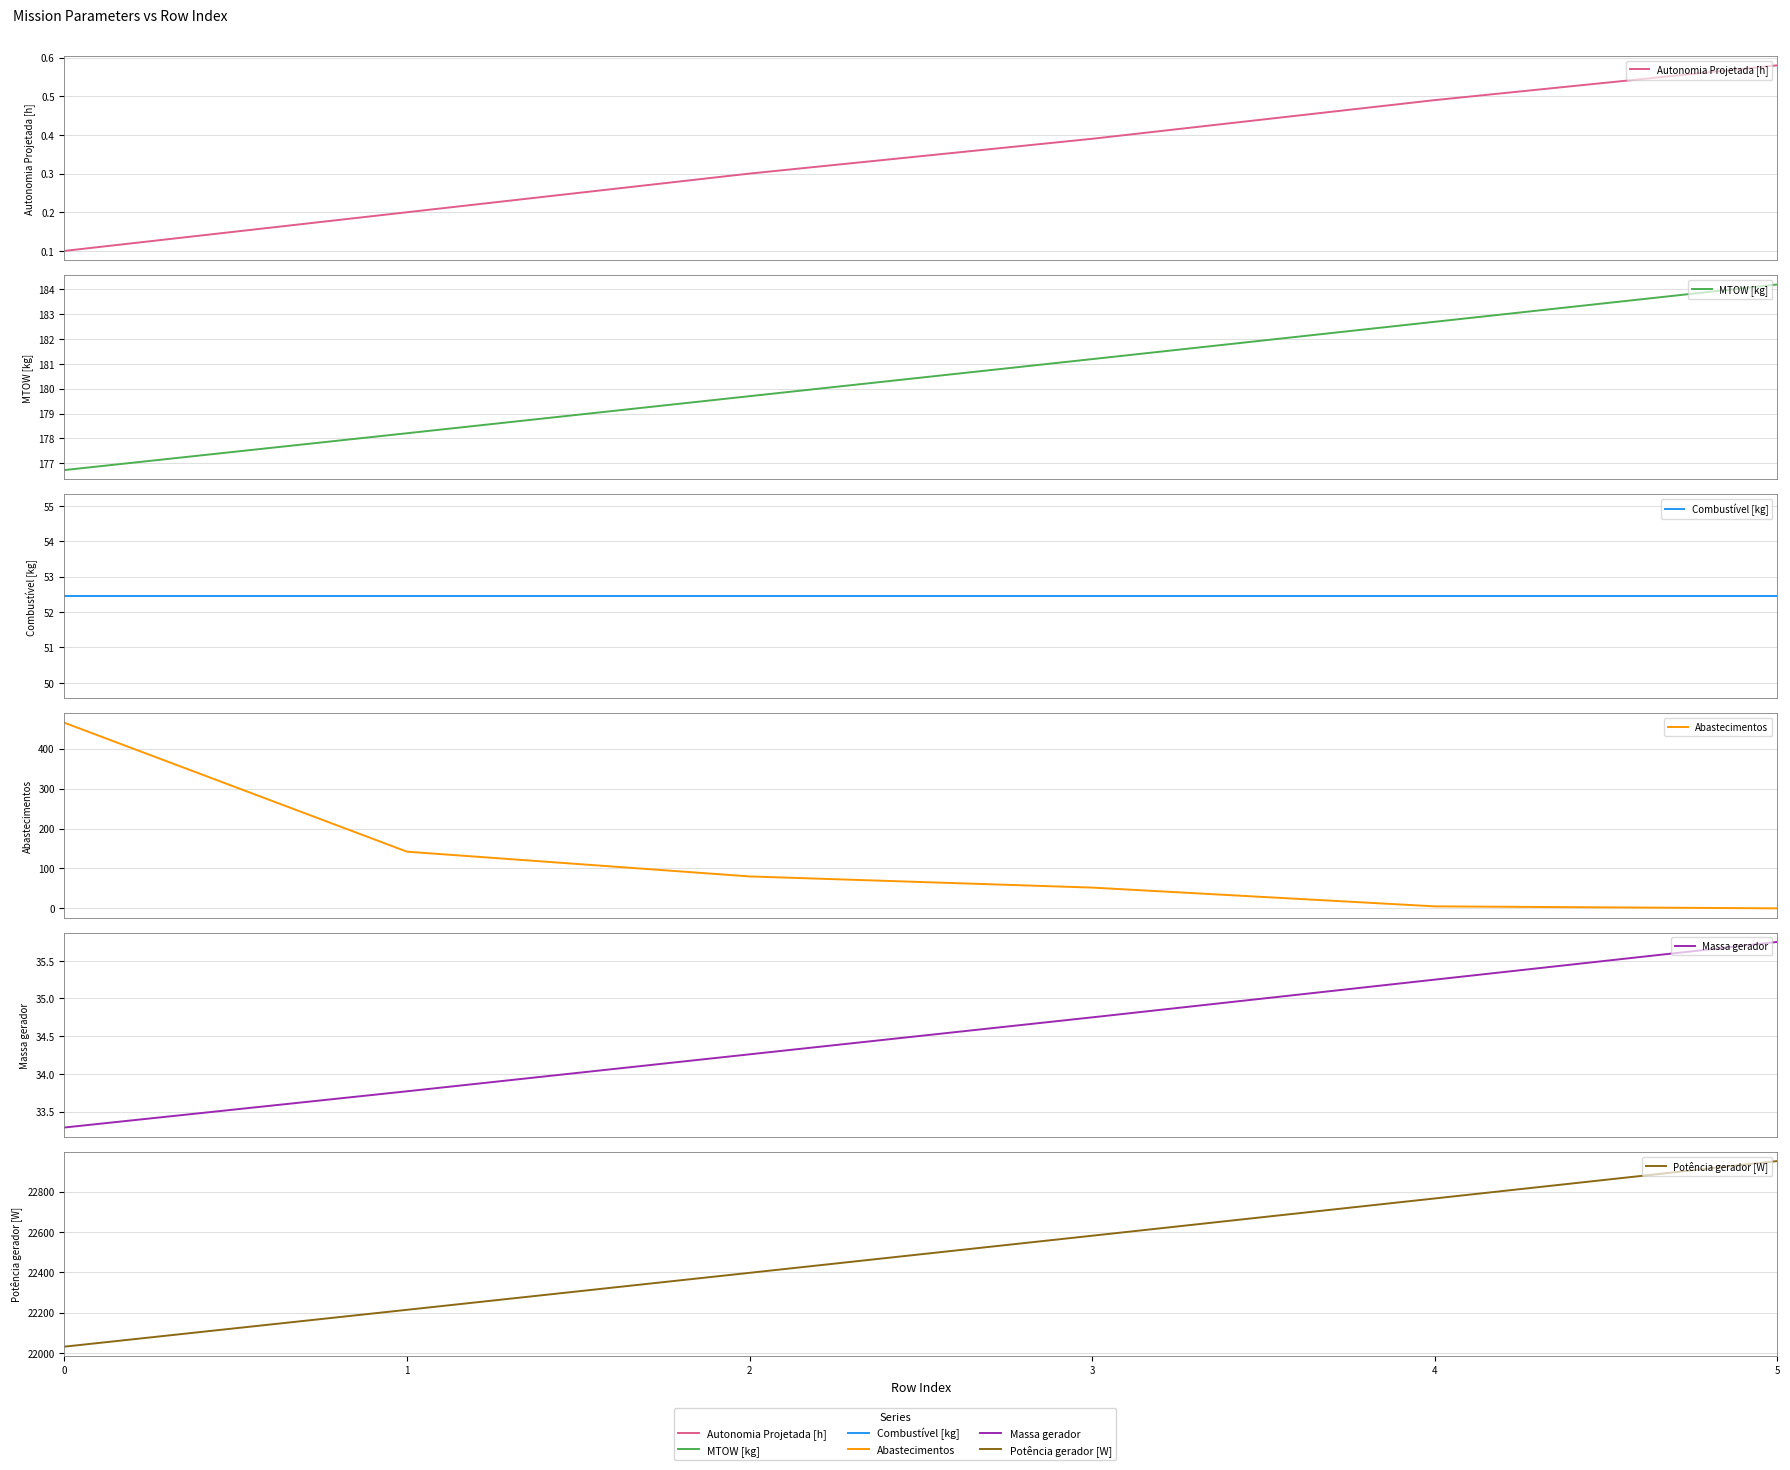

How many times do Abastecimentos and Massa gerador cross each other?

1